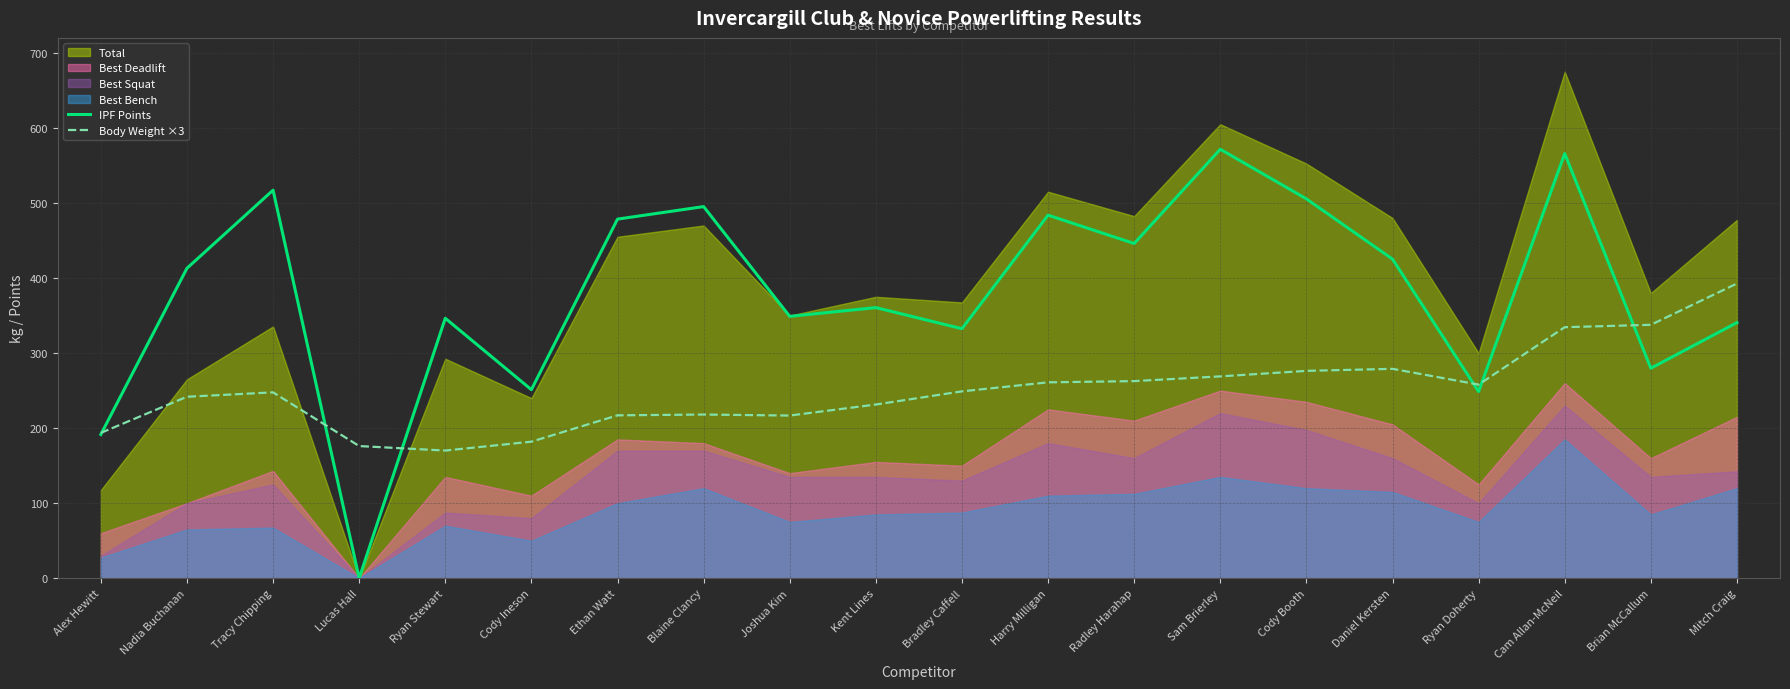

How many lines are shown in the chart?

2